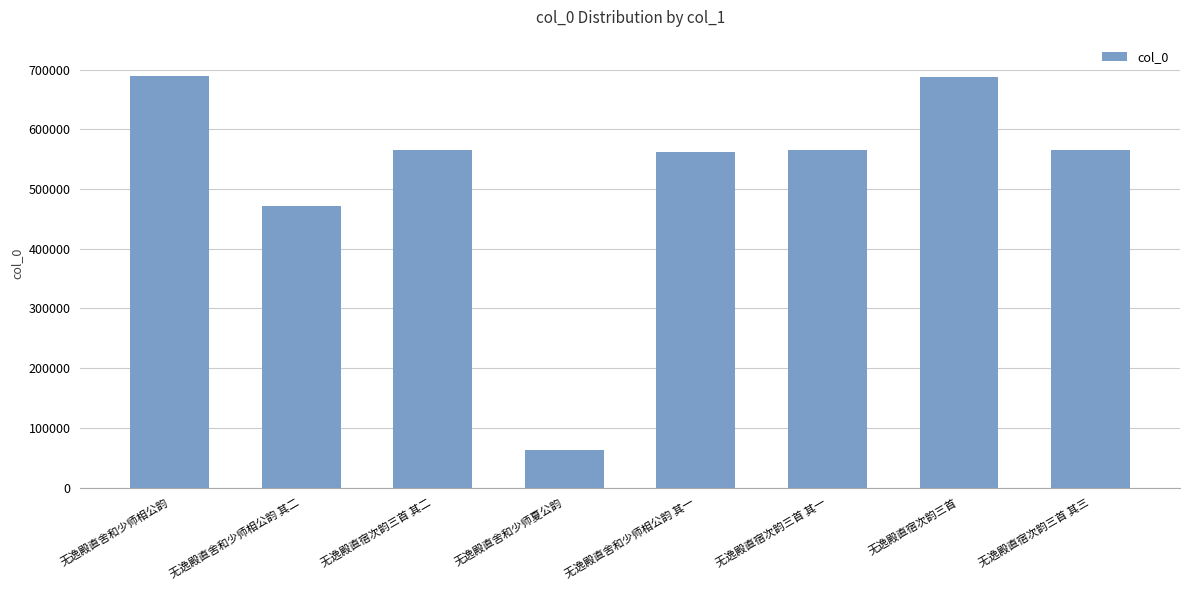

True or false: the data shows 687387 at 无逸殿直宿次韵三首.

True